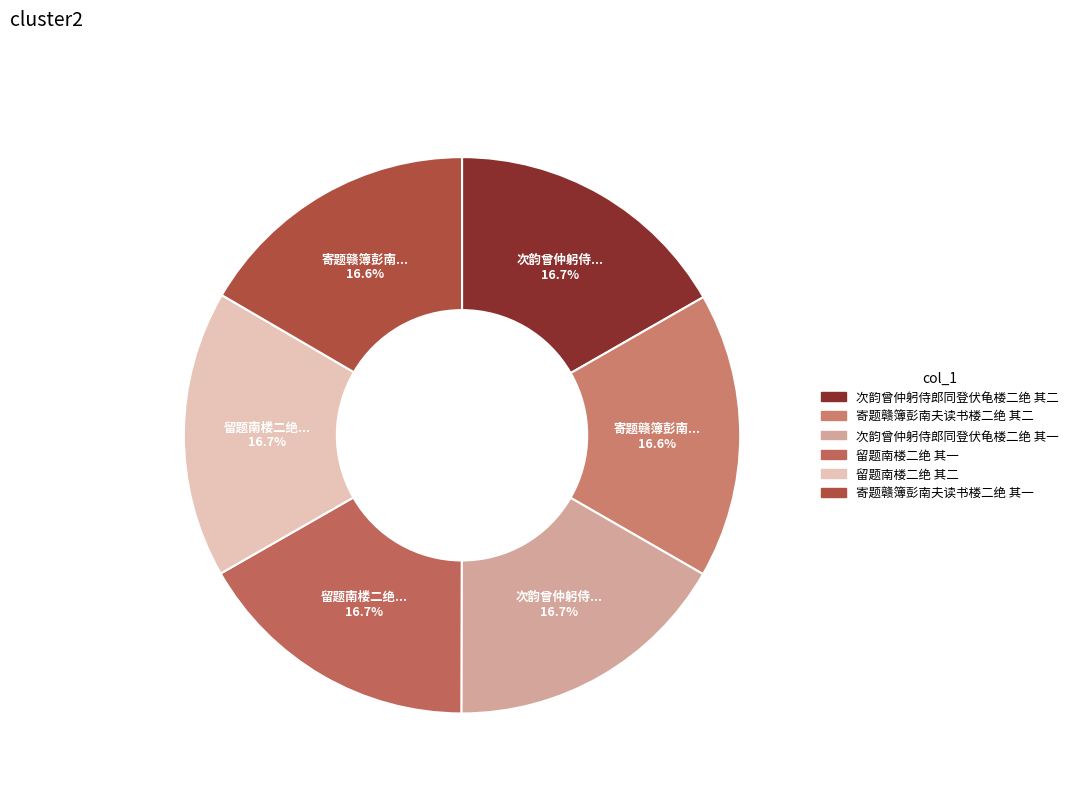

Count the number of slices in the pie.

6